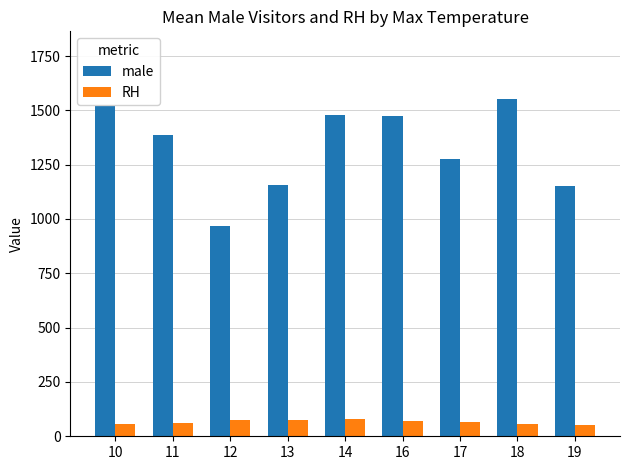

Between 10 and 12, which series saw the biggest shift?

male